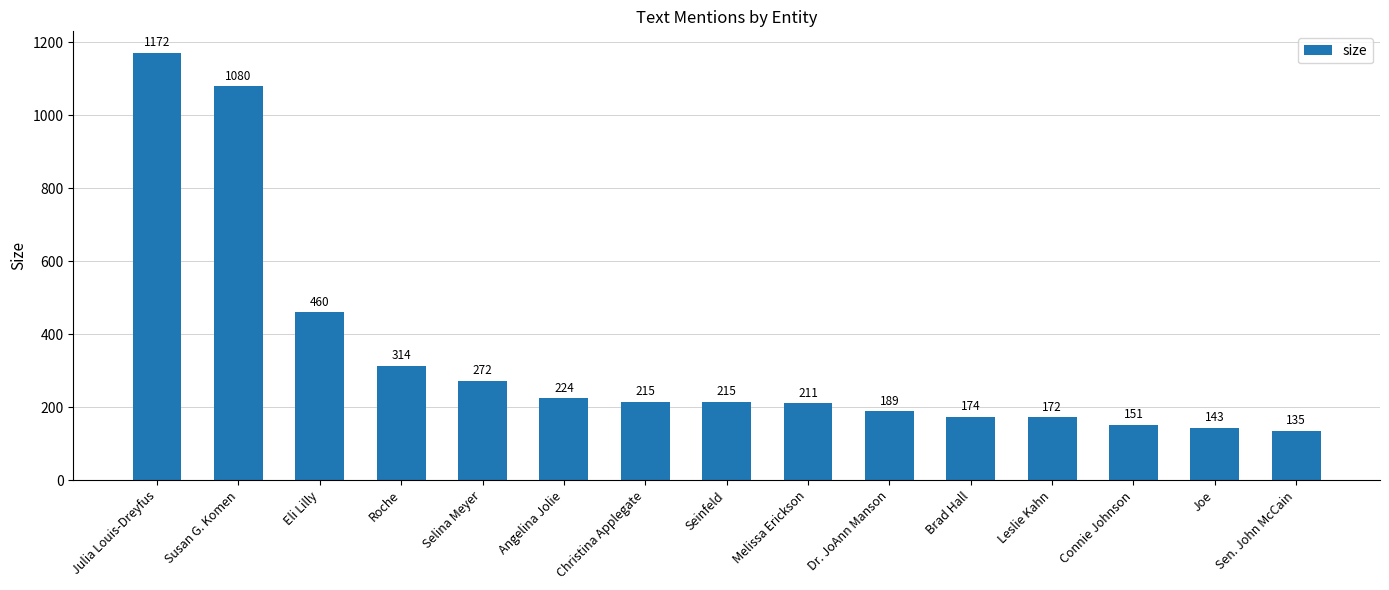

The value at Connie Johnson is 261. True or false?

False